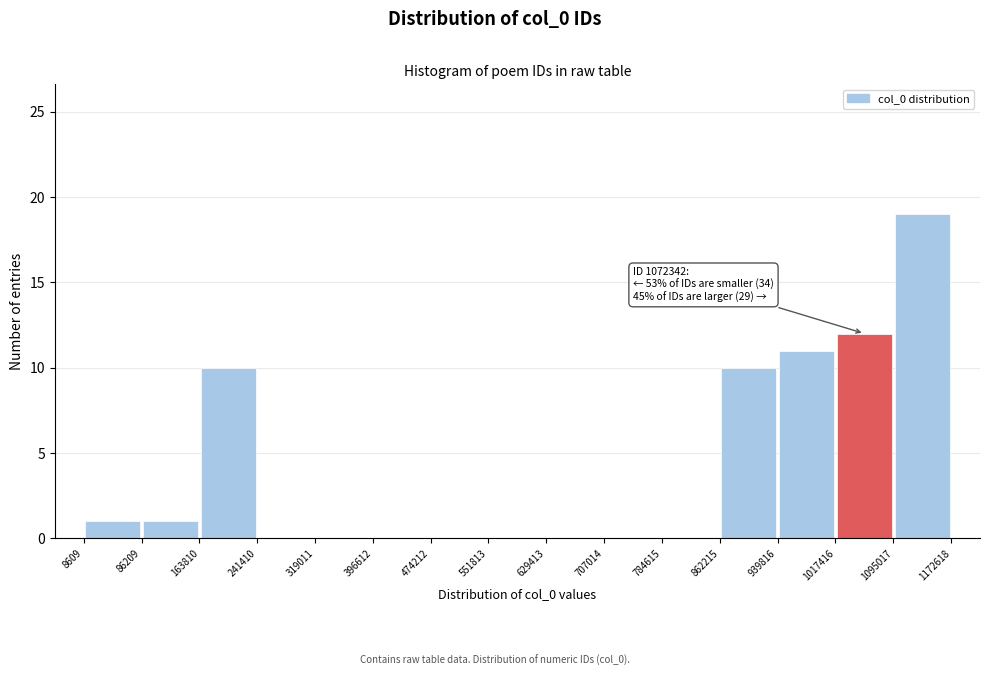

Which range on the x-axis has the tallest bar?

1095017 to 1172618